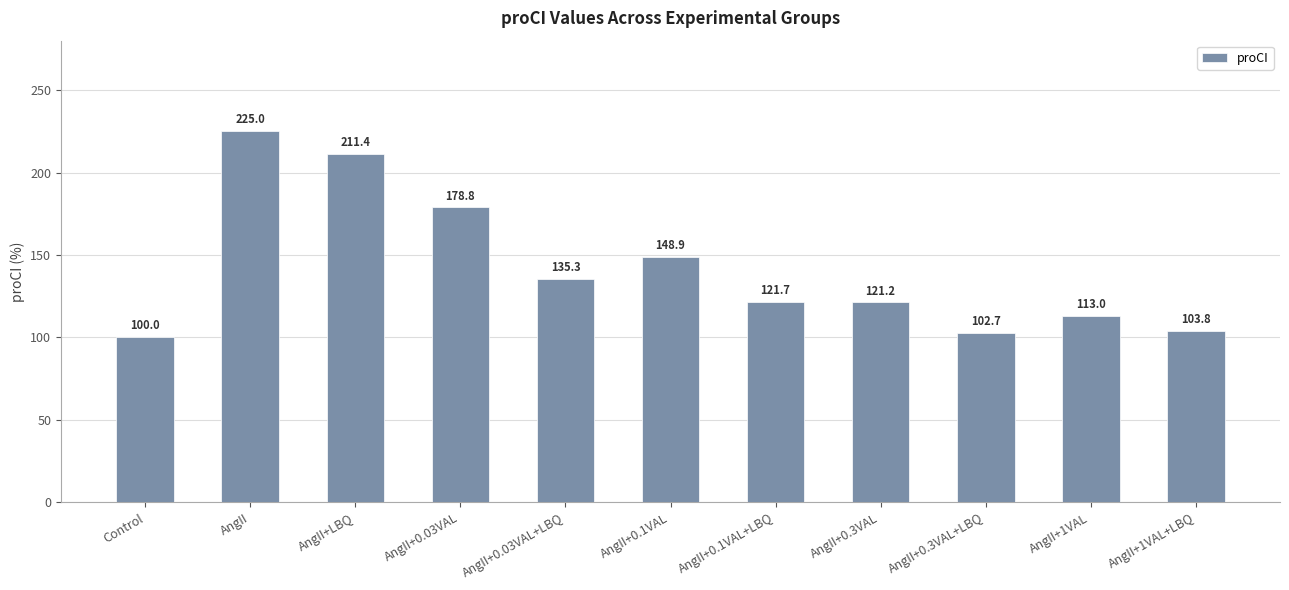

Reading left to right, extract all data points from this chart.

Control=100.0	AngII=225.0	AngII+LBQ=211.4	AngII+0.03VAL=178.8	AngII+0.03VAL+LBQ=135.3	AngII+0.1VAL=148.9	AngII+0.1VAL+LBQ=121.7	AngII+0.3VAL=121.2	AngII+0.3VAL+LBQ=102.7	AngII+1VAL=113.0	AngII+1VAL+LBQ=103.8